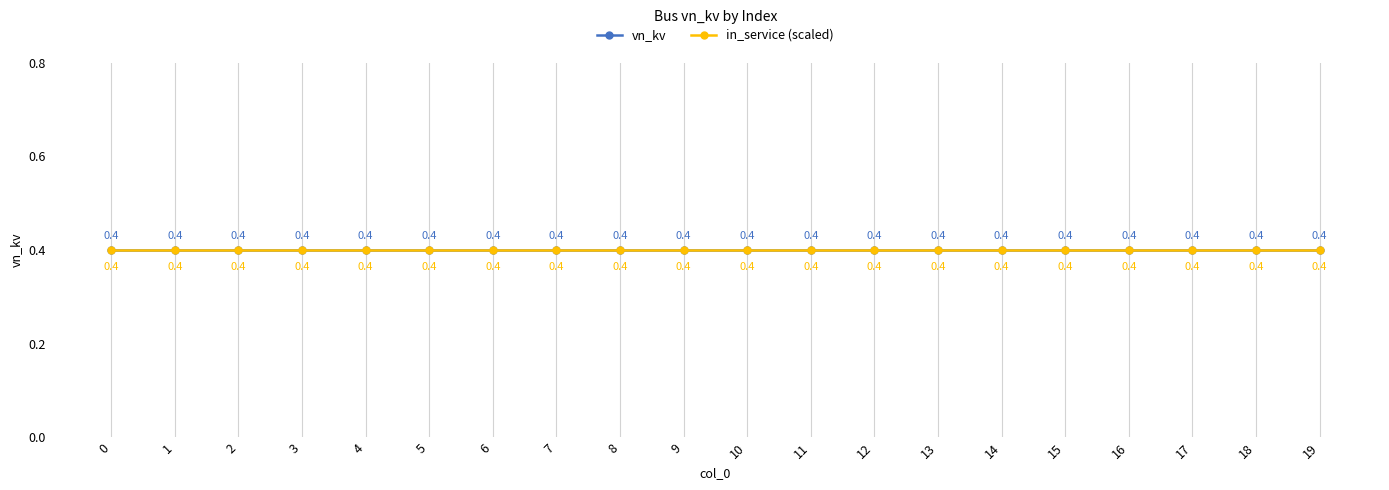

What is the highest value of the in_service_count series?

1.0